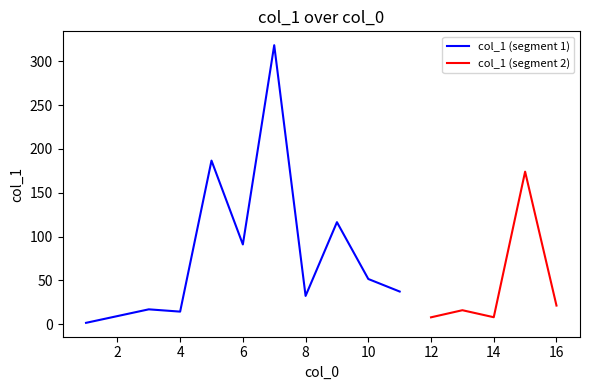

Is it true that the value at 8 is 32.3?

True